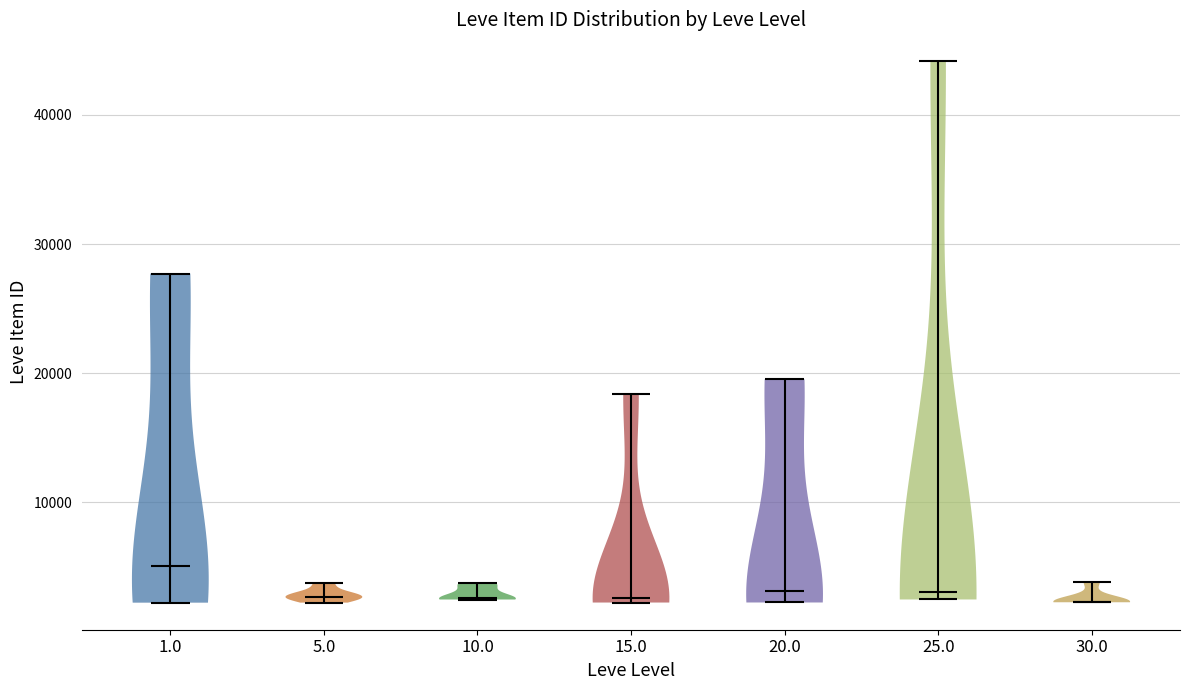

What is the lowest point the violin at x = 15.0 reaches on the y-axis? The values are not printed on the chart, so give them approximately, as read against the axis.

2000